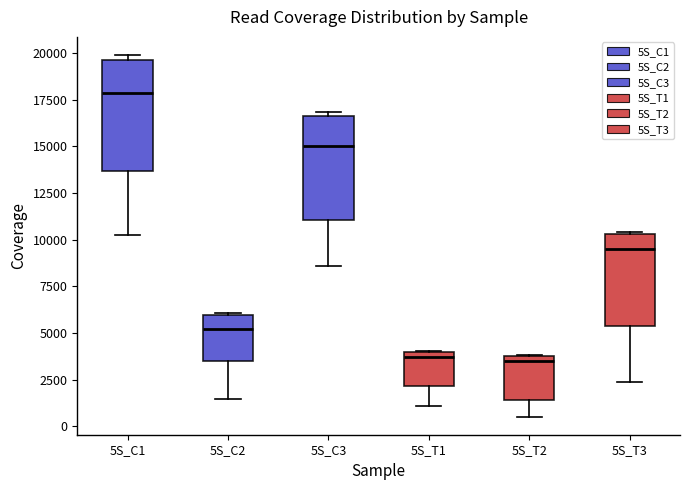

Where is the upper edge of the box for 5S_T3 on the y-axis? The values are not printed on the chart, so give them approximately, as read against the axis.

10500